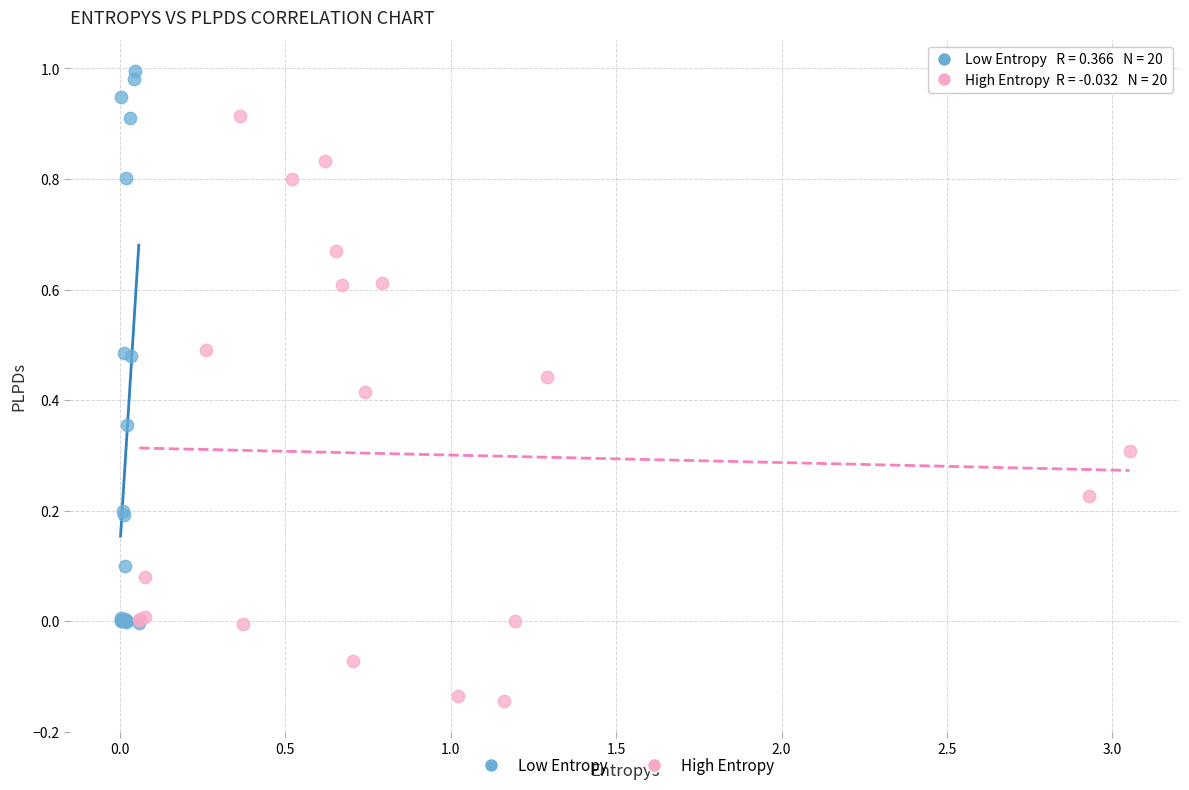

Which series reaches the maximum Y coordinate?

Low Entropy